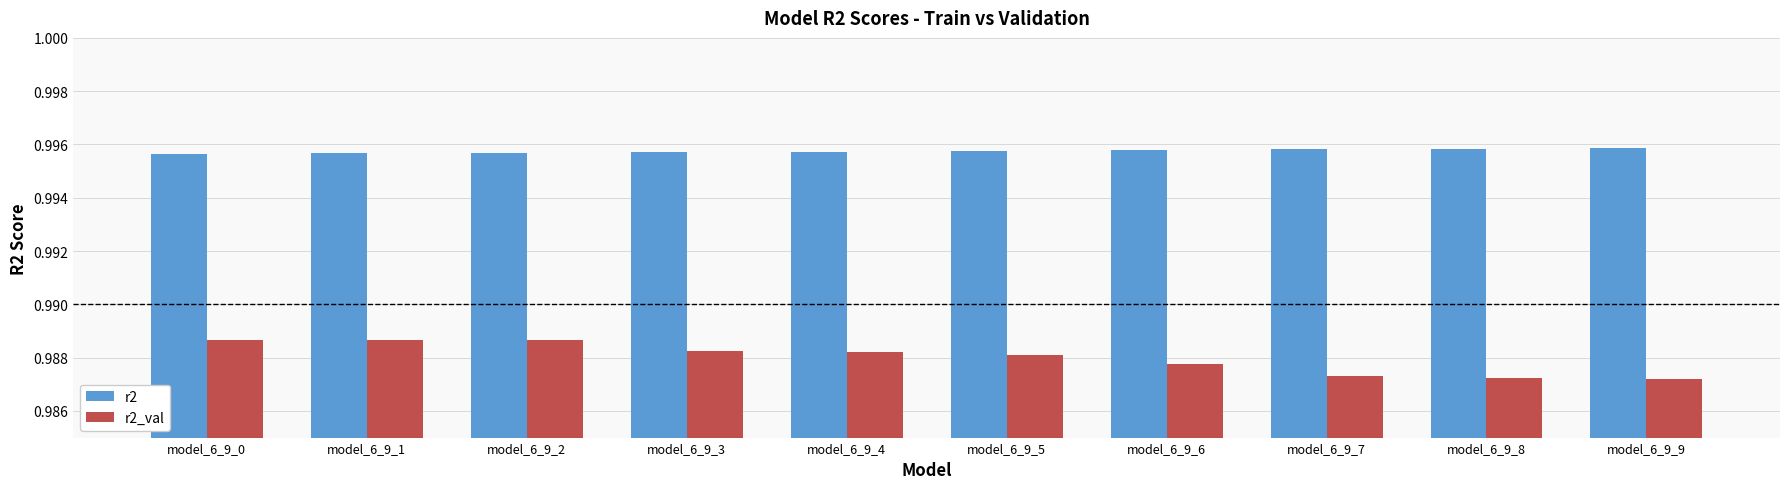

Count the number of categories in the chart.

10